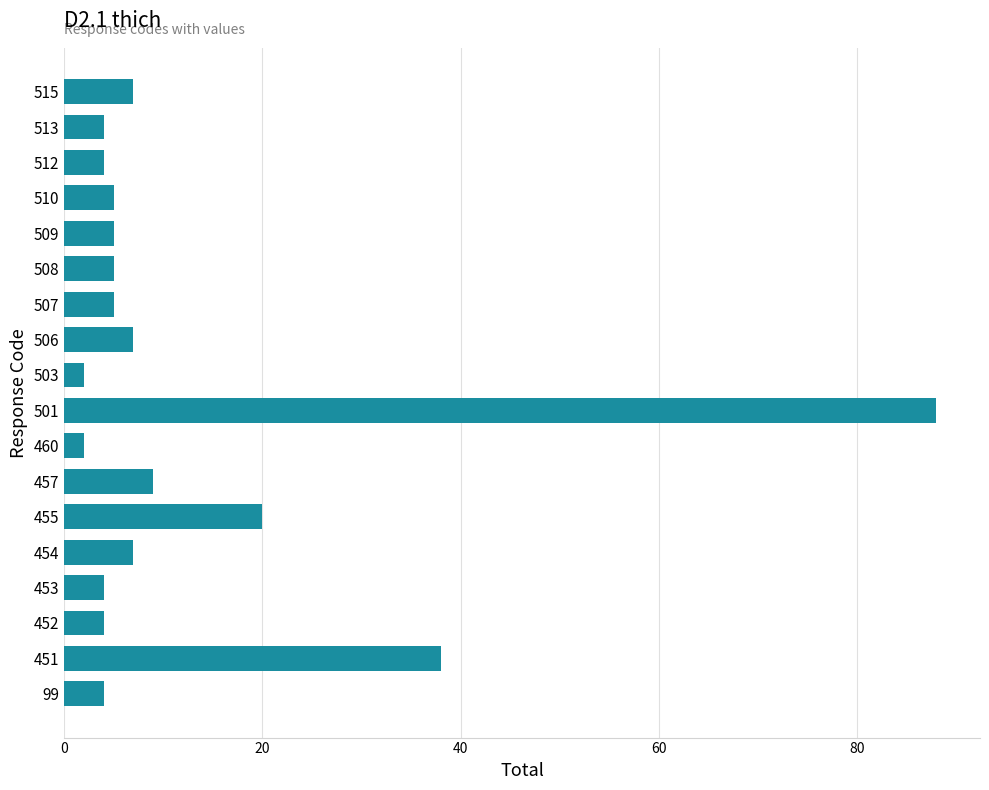

What is the maximum value shown in the chart?

88